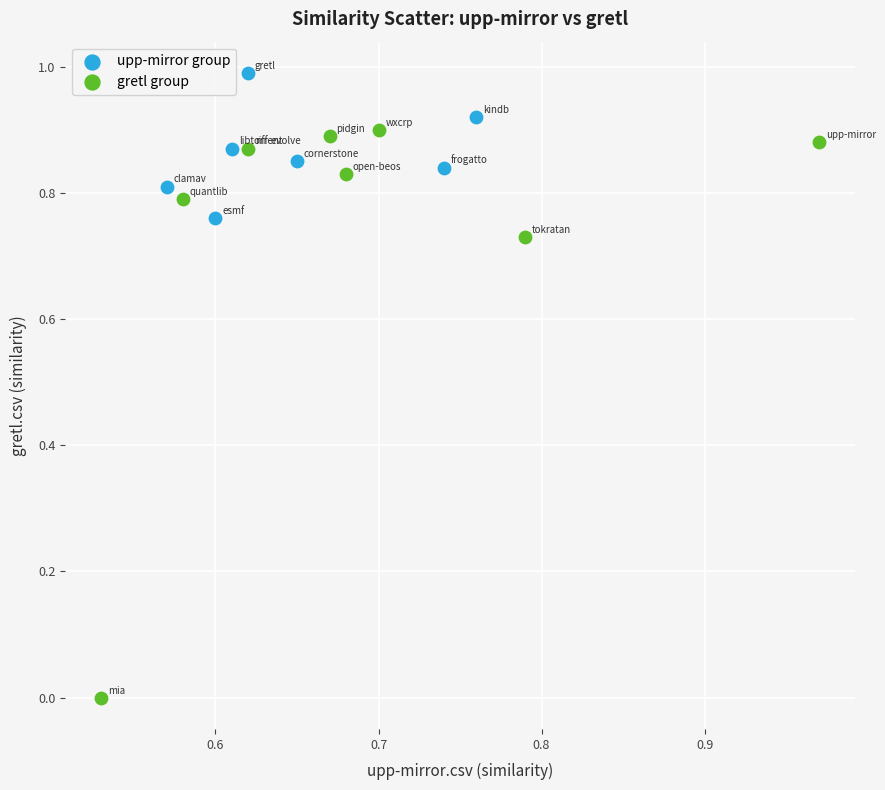

Which series contains the highest Y value?

upp-mirror group